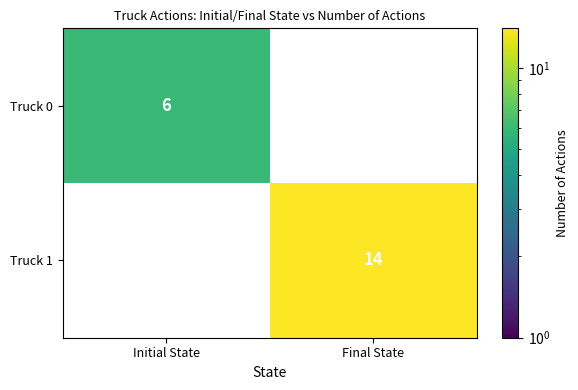

Reading left to right, extract all data points from this chart.

Truck 0: Initial State=6	Final State=0
Truck 1: Initial State=0	Final State=14